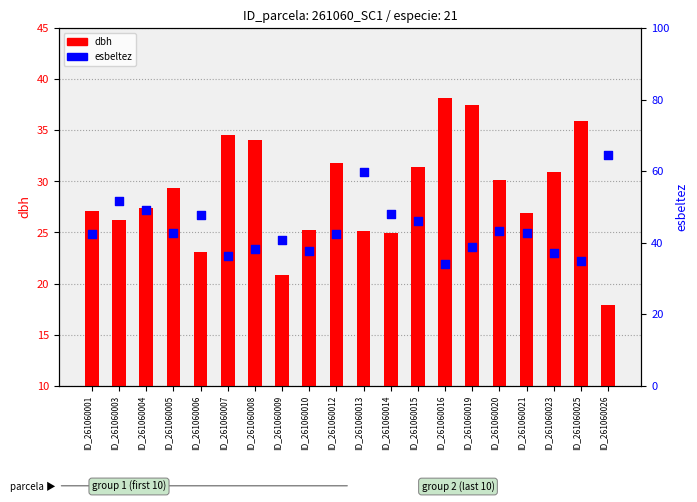

What is the total value across all series at ID_261060020?

73.3